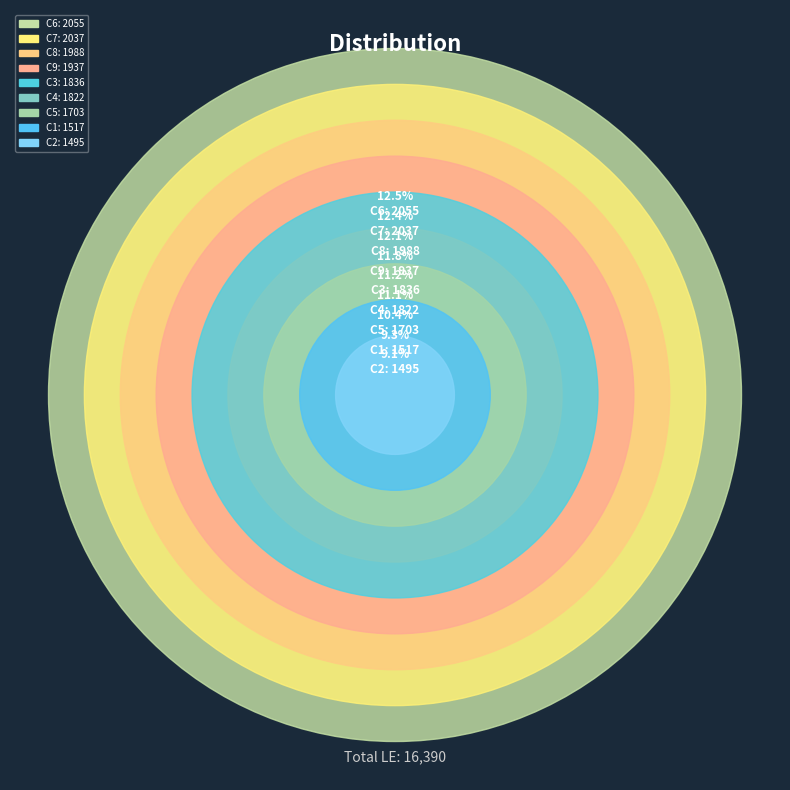

Which slice is the smallest?

C2